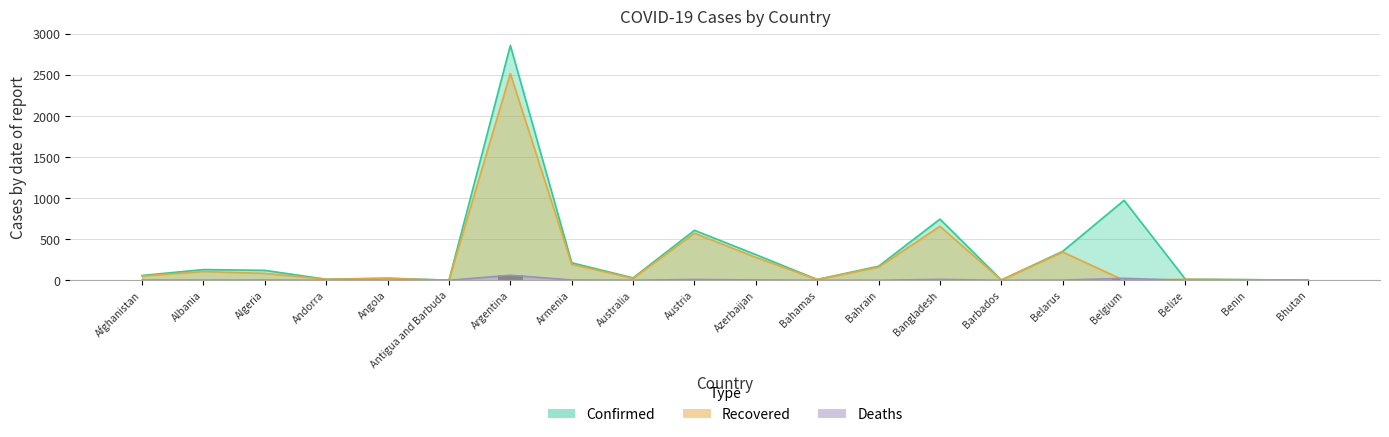

What position from the left is Albania?

2